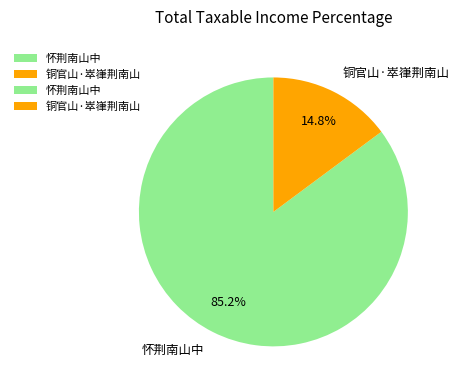

Count the number of slices in the pie.

2